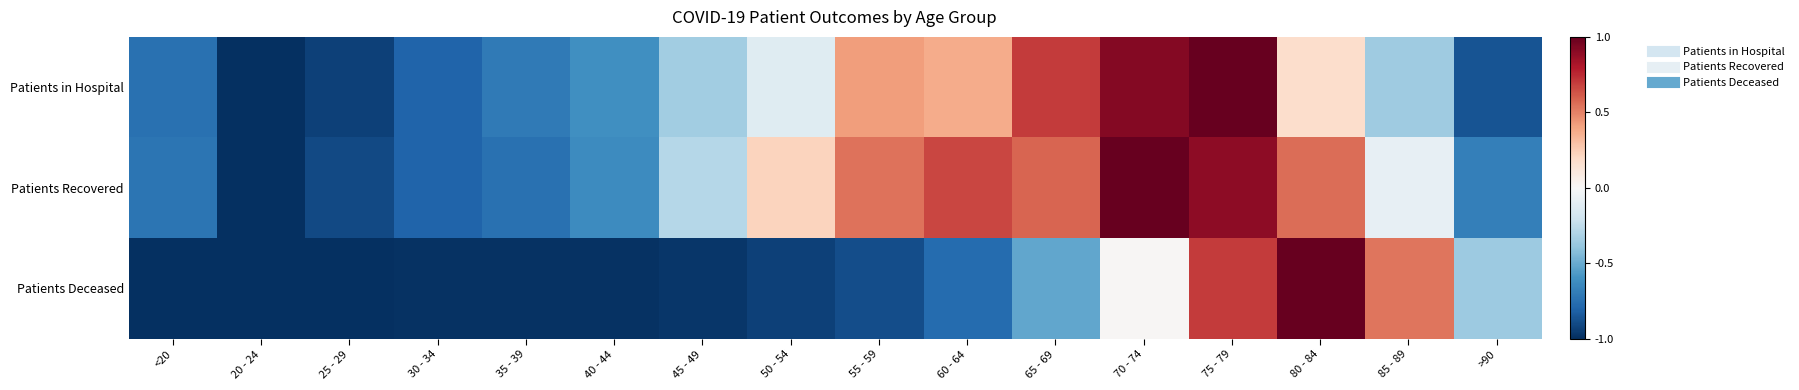

Which series has the largest total across all categories?

Patients Recovered